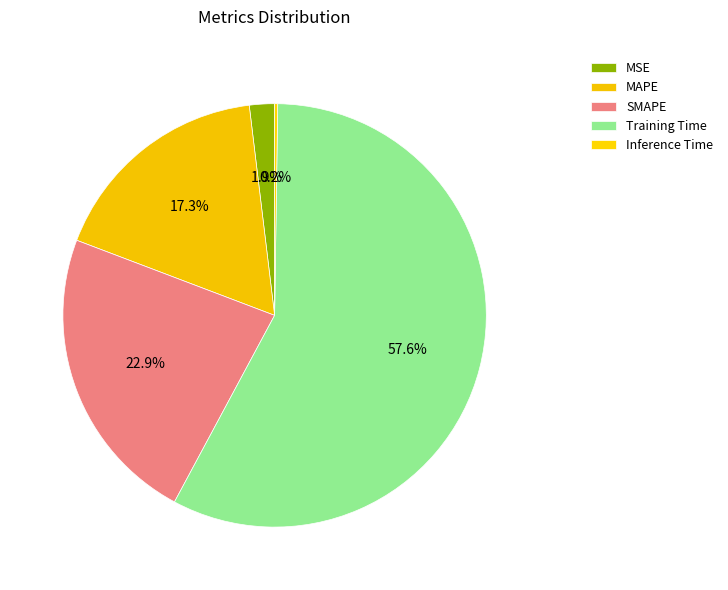

To the nearest percent, what is the difference between the largest and smallest slice percentages?

57%